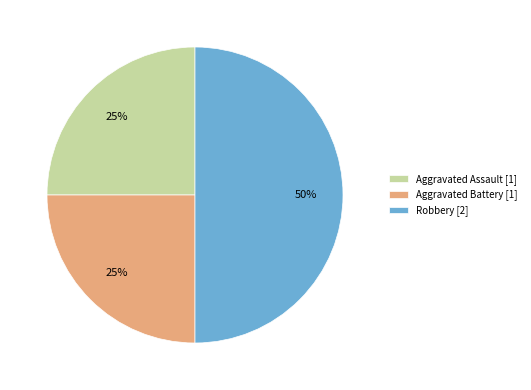

Is it true that Aggravated Battery [1] is 14% of the pie?

False